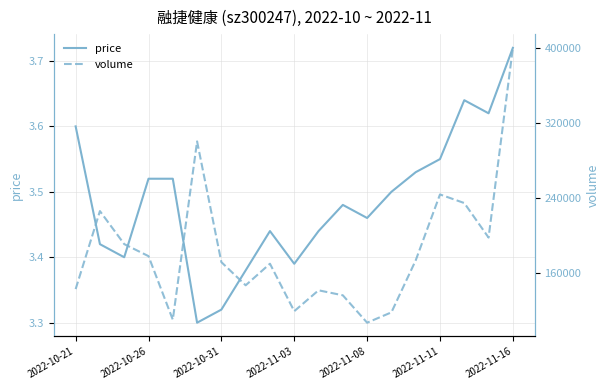

The price series shows 3.6 at 2022-10-21. True or false?

True